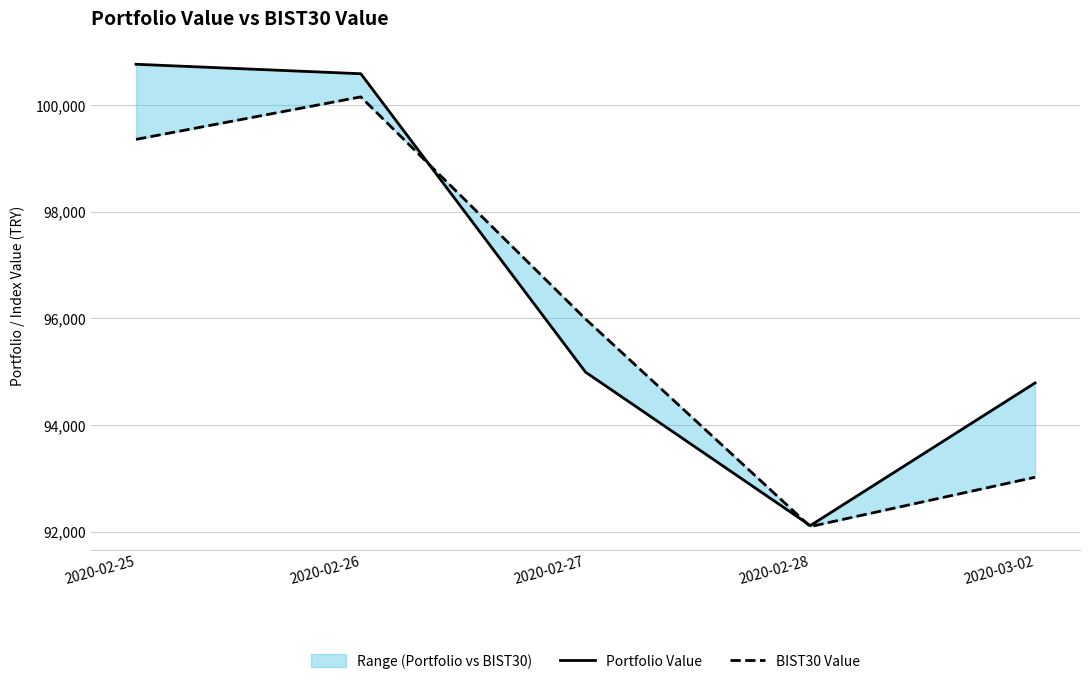

Reading right to left, extract all data points from this chart.

Portfolio Value: 94789.0	92115.6	94991.7	100584.9	100762.4
BIST30 Value: 93021.6	92097.6	95987.5	100151.2	99354.5